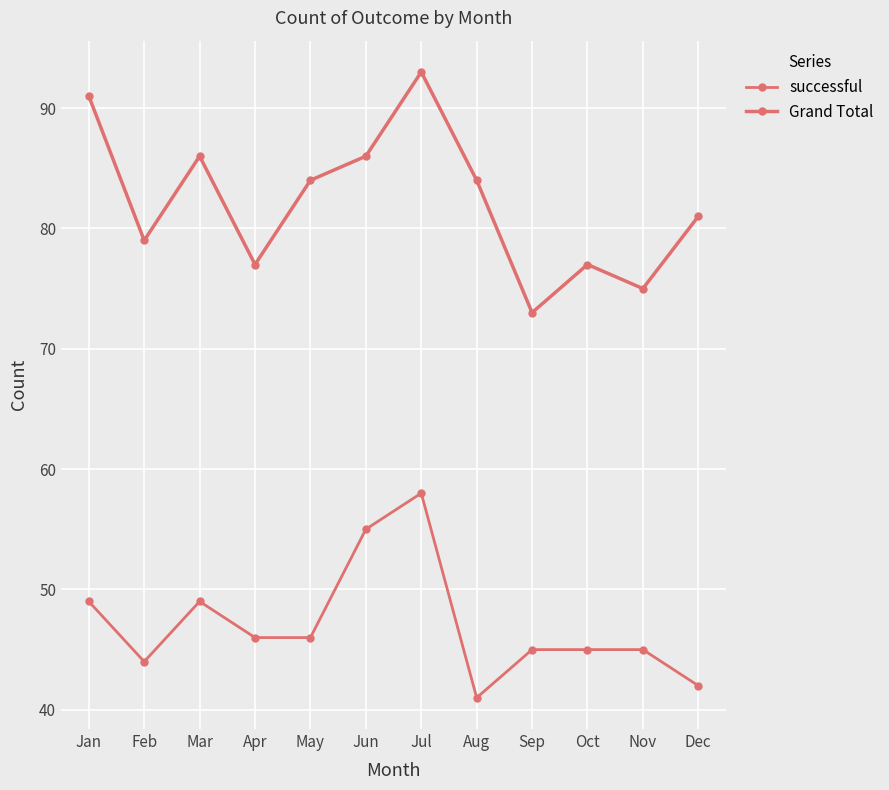

The value of successful at Jan is 14. True or false?

False